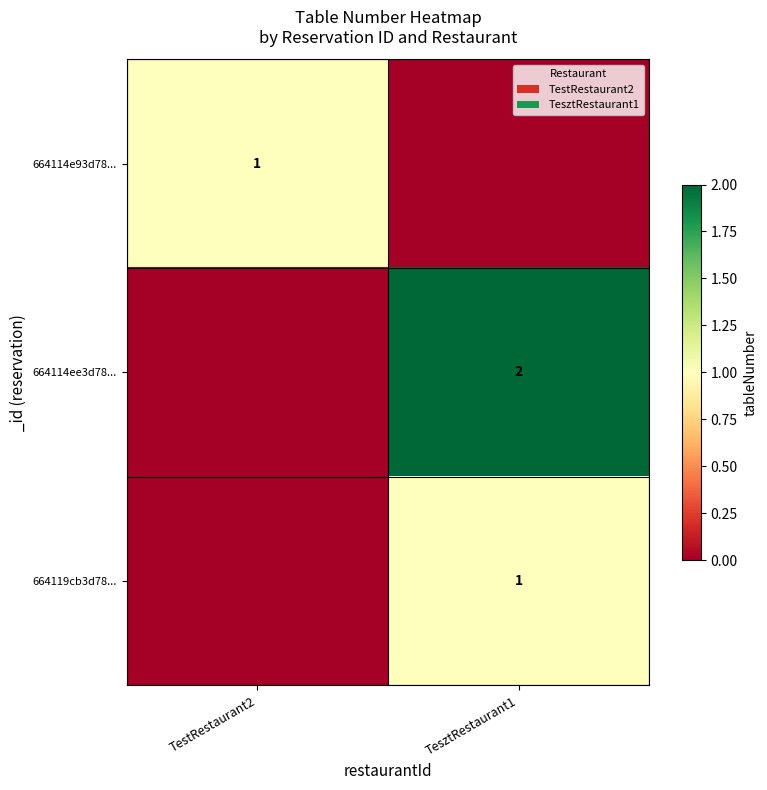

Is the value of 664114ee3d78... at TesztRestaurant1 greater than the value of 664114e93d78... at TestRestaurant2?

Yes